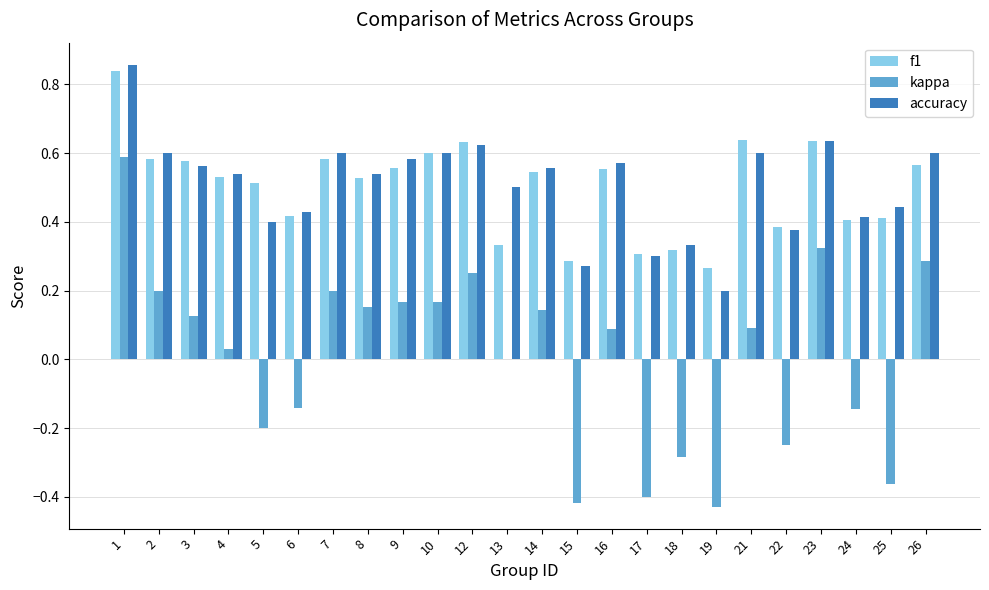

What is the total value across all series at 14?

1.2